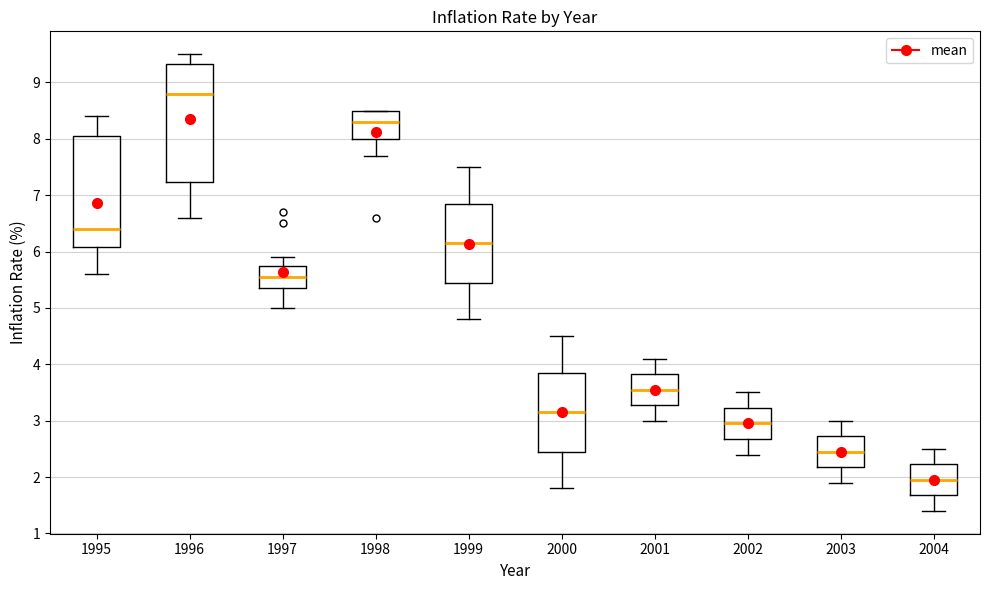

Where does the lower whisker of the box at x = 2000 end on the y-axis? The values are not printed on the chart, so give them approximately, as read against the axis.

1.8